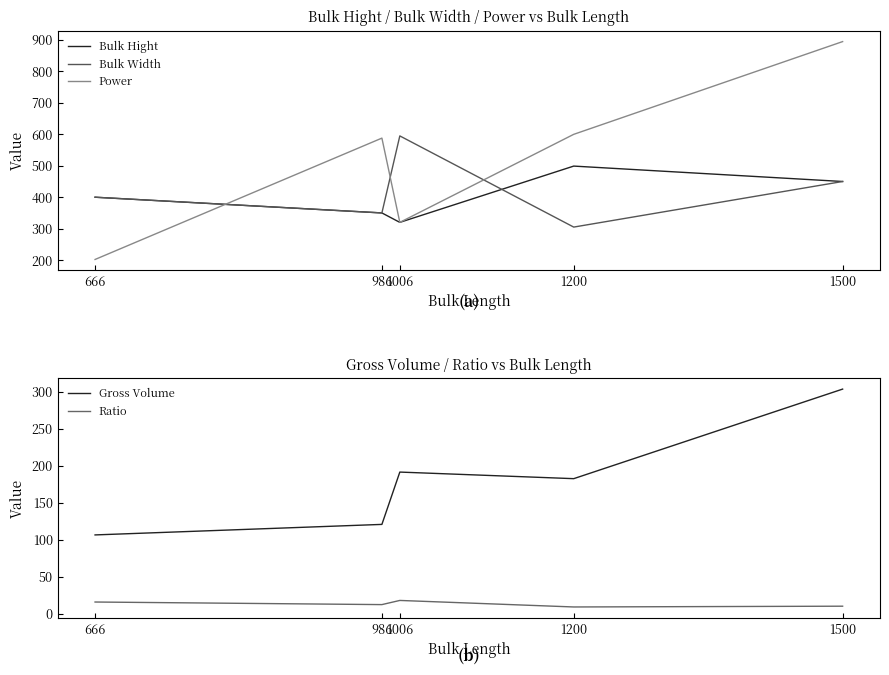

How many lines are shown in the chart?

5